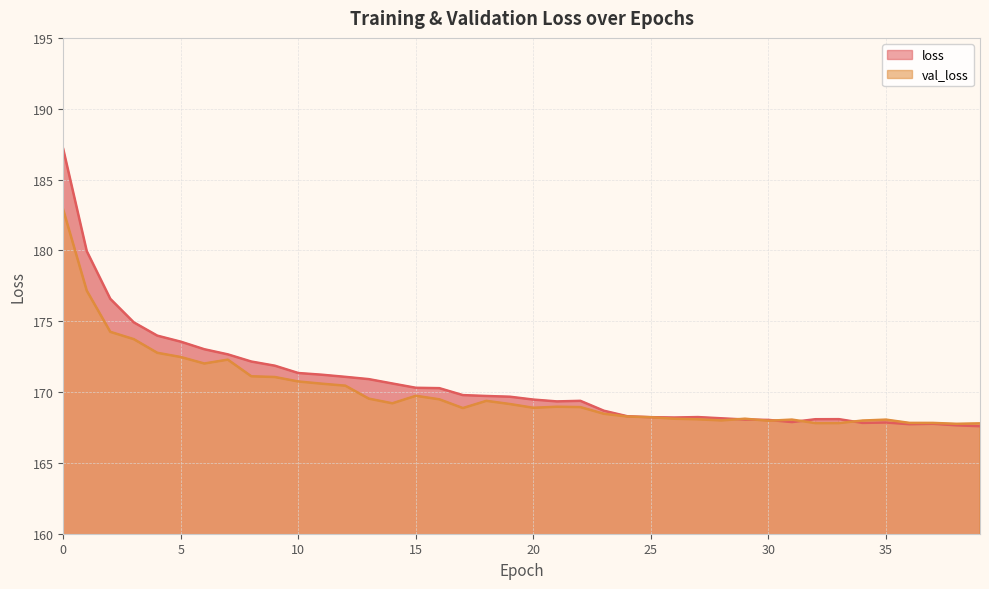

Where is the first local minimum for loss?

21